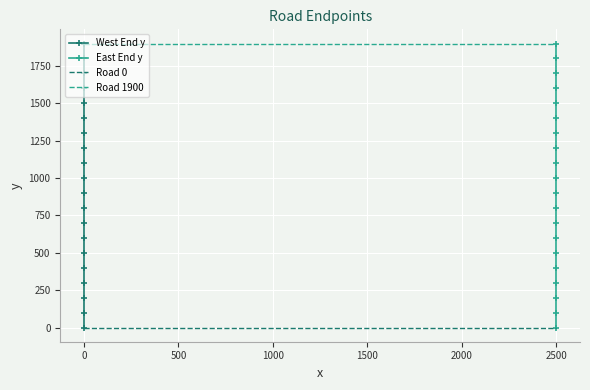

Which series has the largest range (max minus min)?

West End y